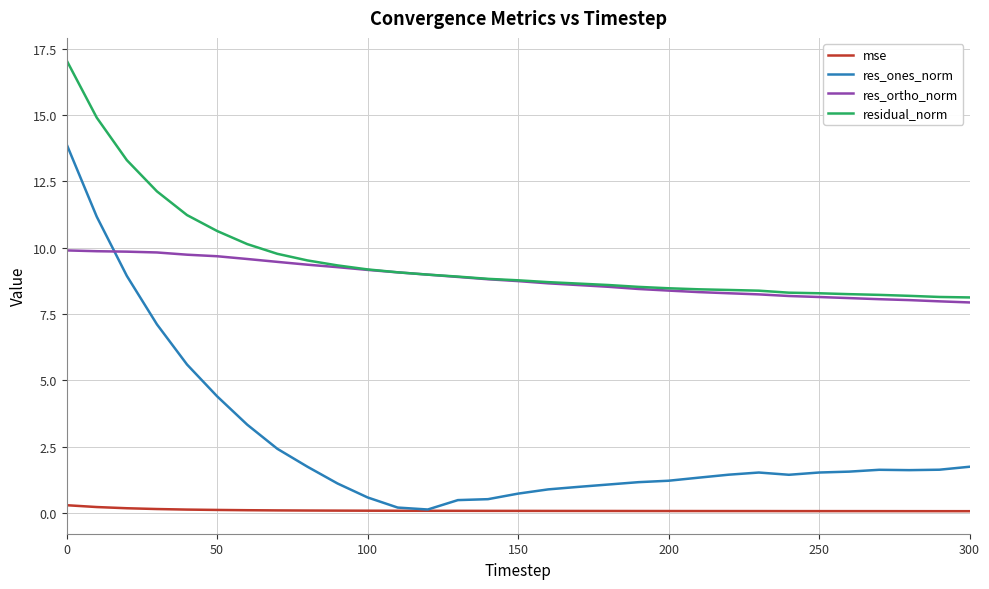

How many distinct data groups are displayed?

4